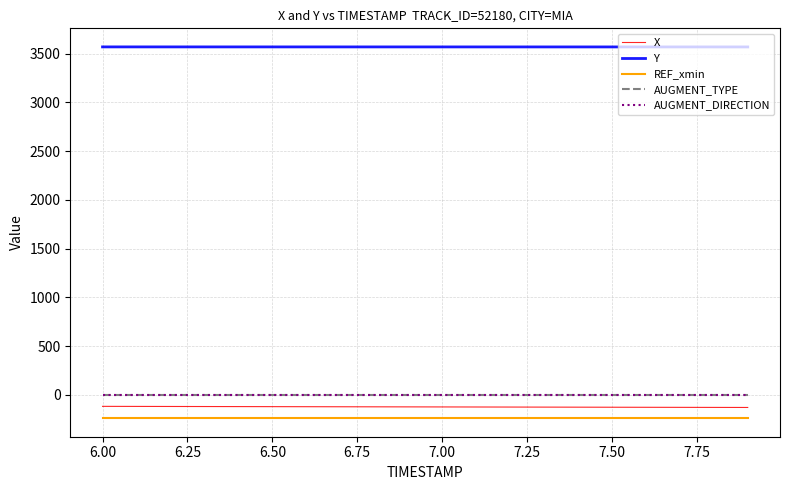

Which series has the largest total across all categories?

Y